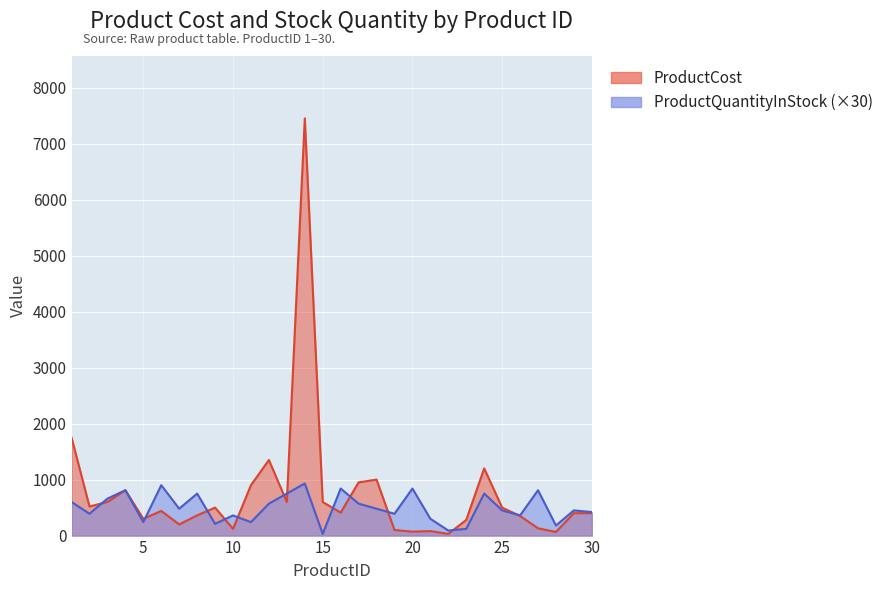

What is the lowest value of the ProductCost series?

30